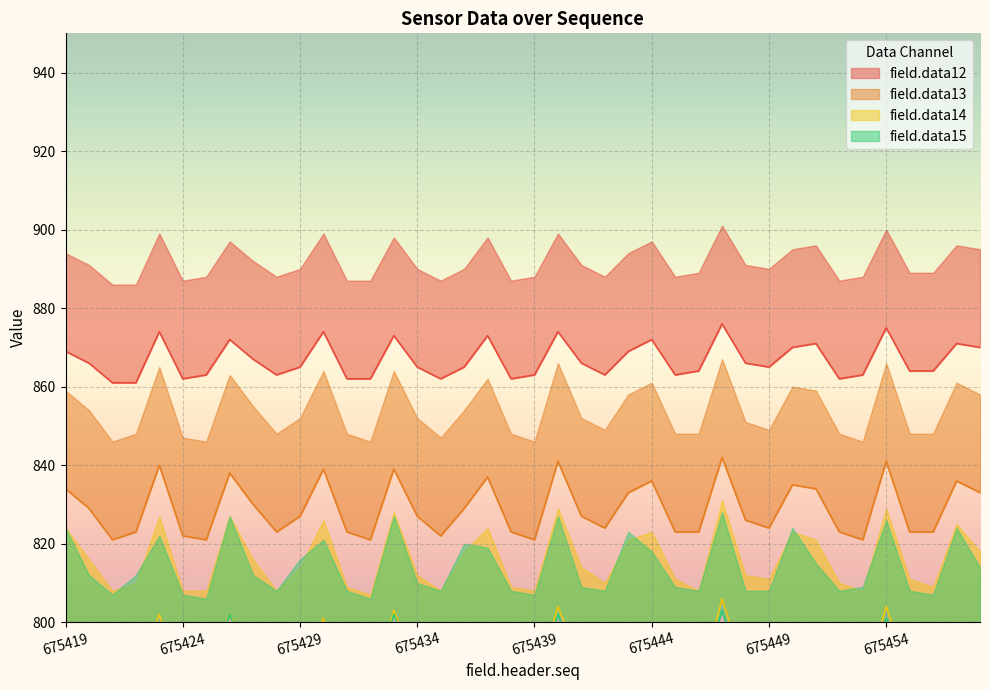

Is it true that field.data14 equals 1139 at 675439?

False